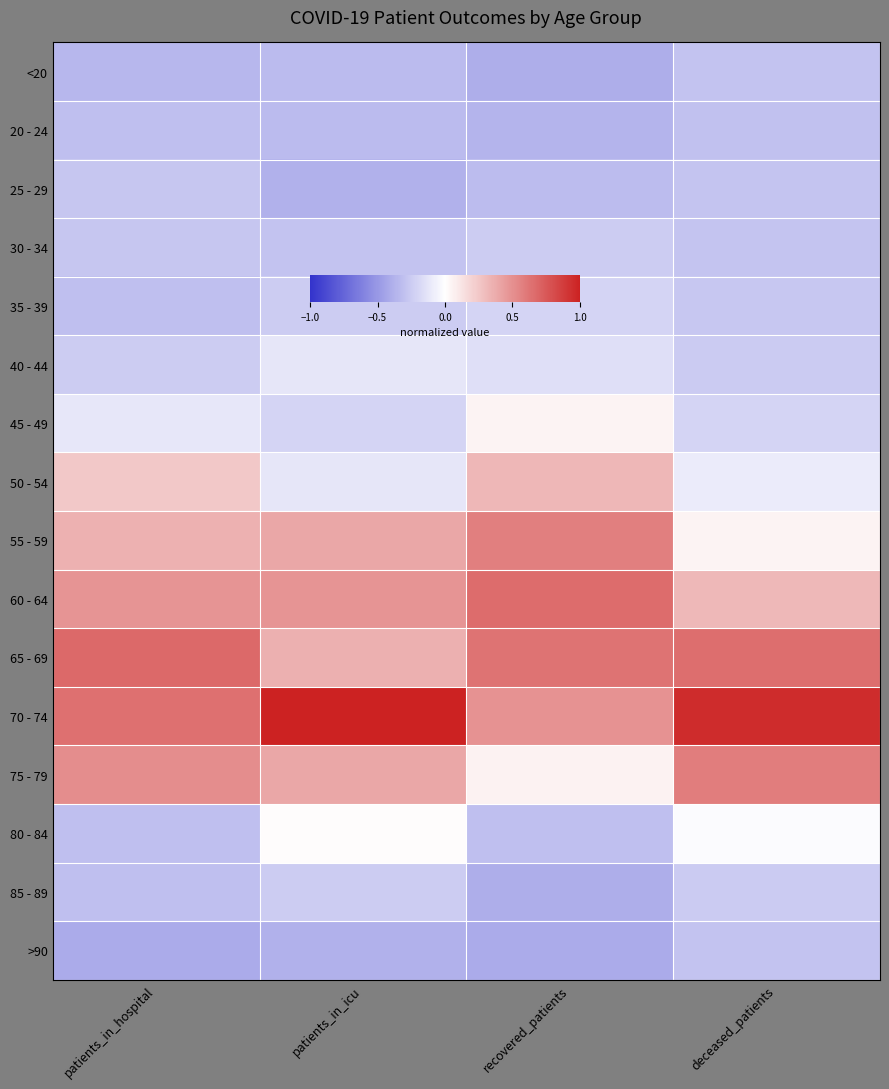

What is the smallest value displayed?

-0.4